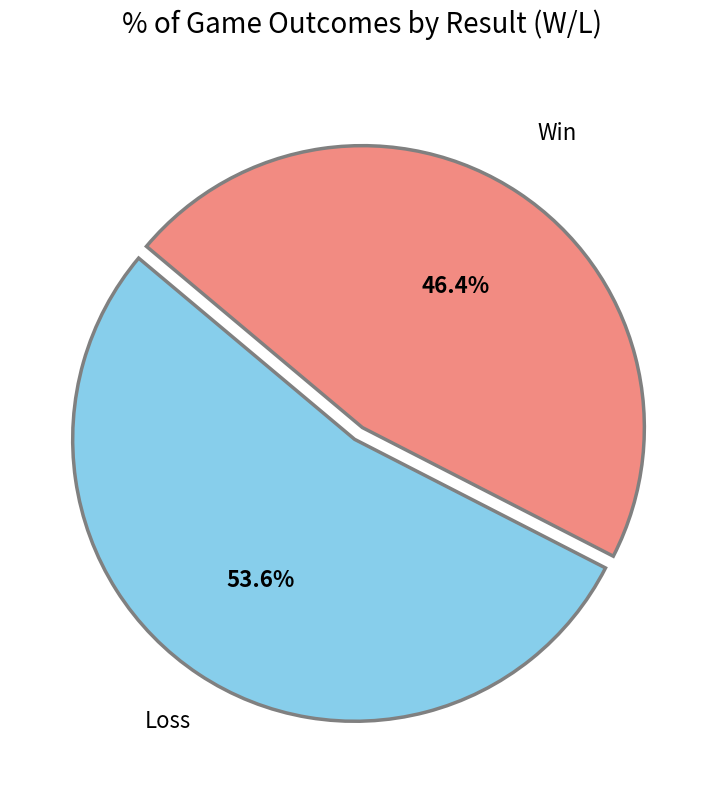

Is there a majority slice in this chart?

Yes